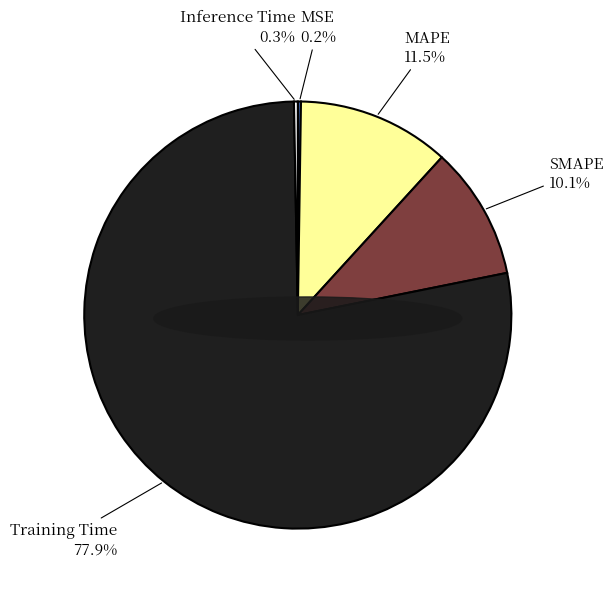

The Inference Time slice represents 11% of the pie. True or false?

False